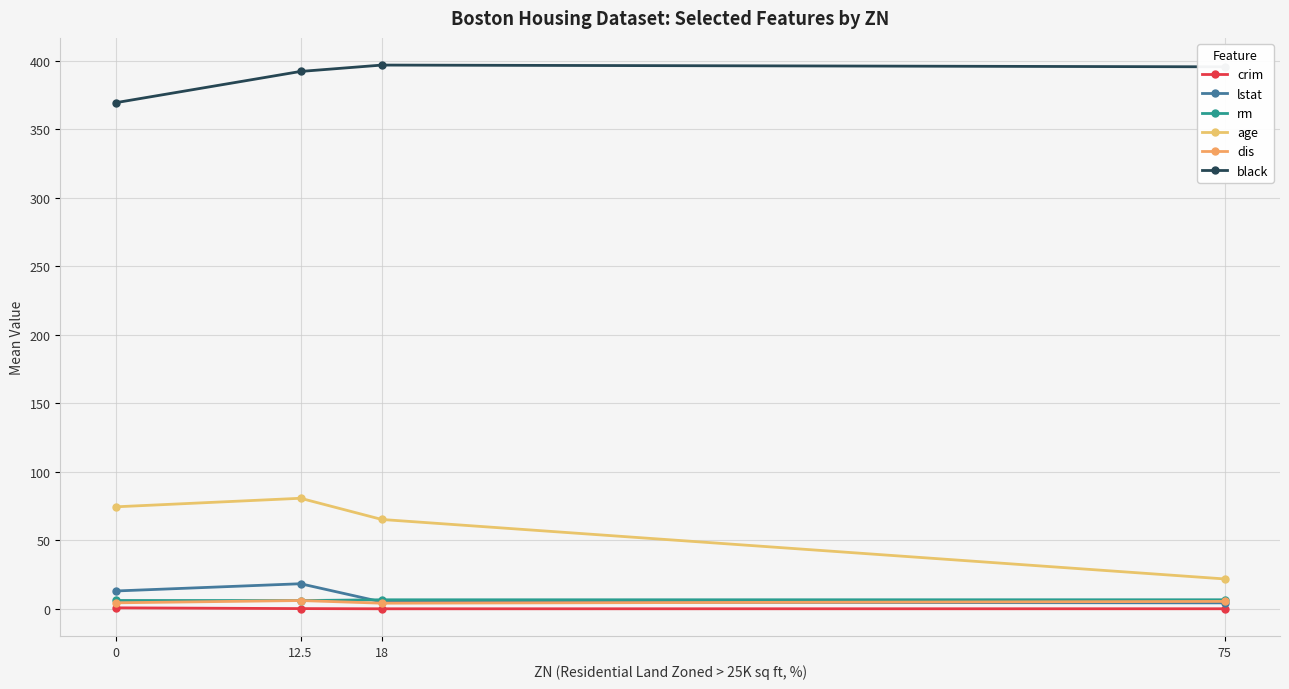

Which series has the largest range (max minus min)?

age